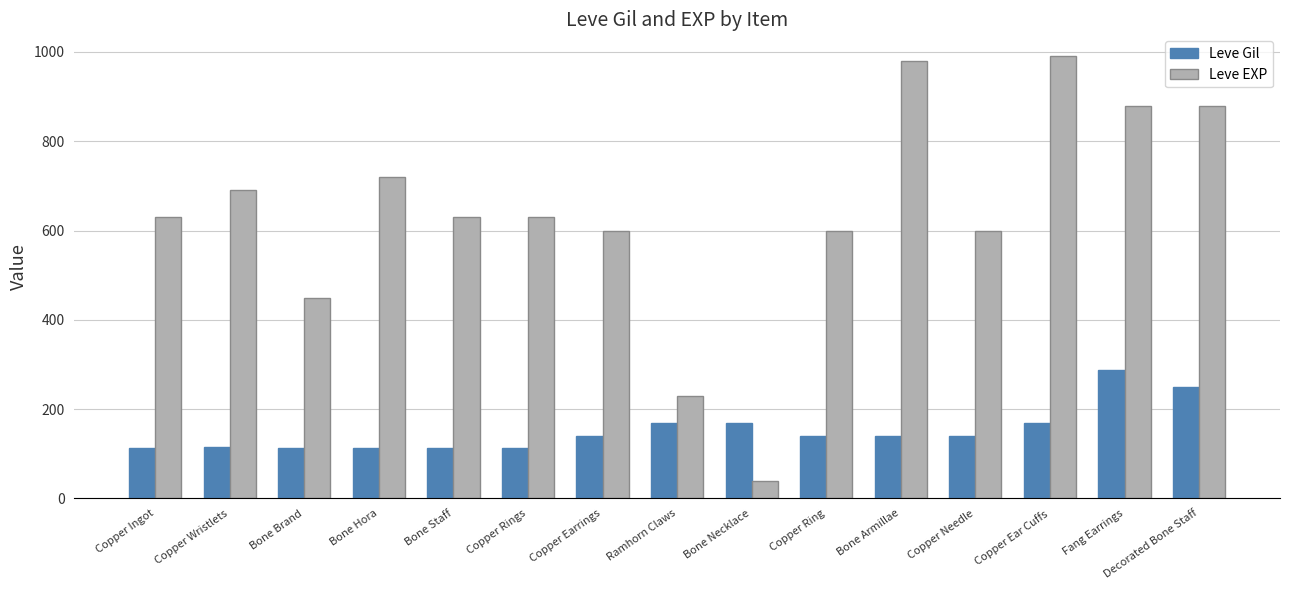

The value of Leve Gil at Copper Wristlets is 188. True or false?

False